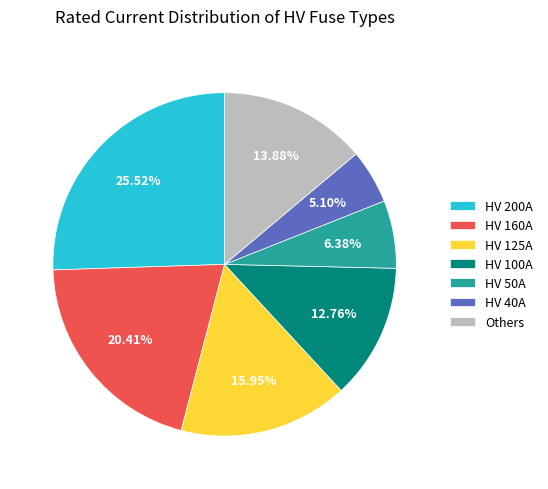

Between HV 125A and Others, which is larger?

HV 125A